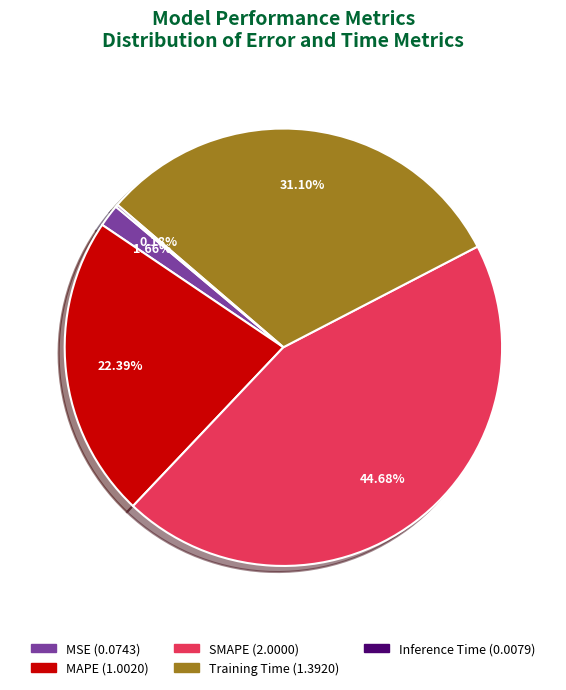

Is MAPE the majority of the pie?

No